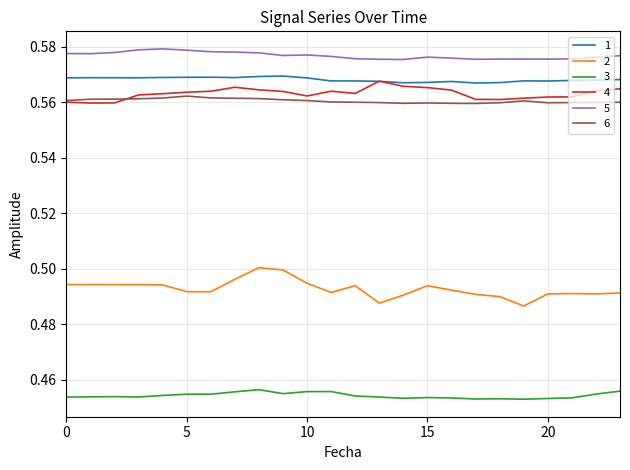

True or false: 5 and 3 intersect in this chart.

False